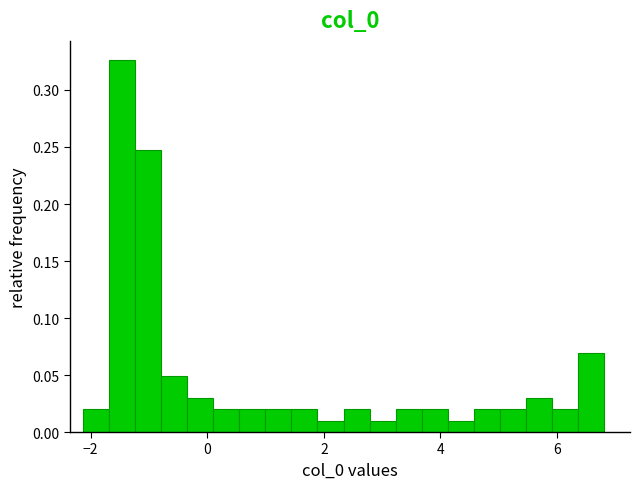

Around what value on the x-axis is the tallest bar? Give the approximate position of its centre, as read against the axis.

-1.4